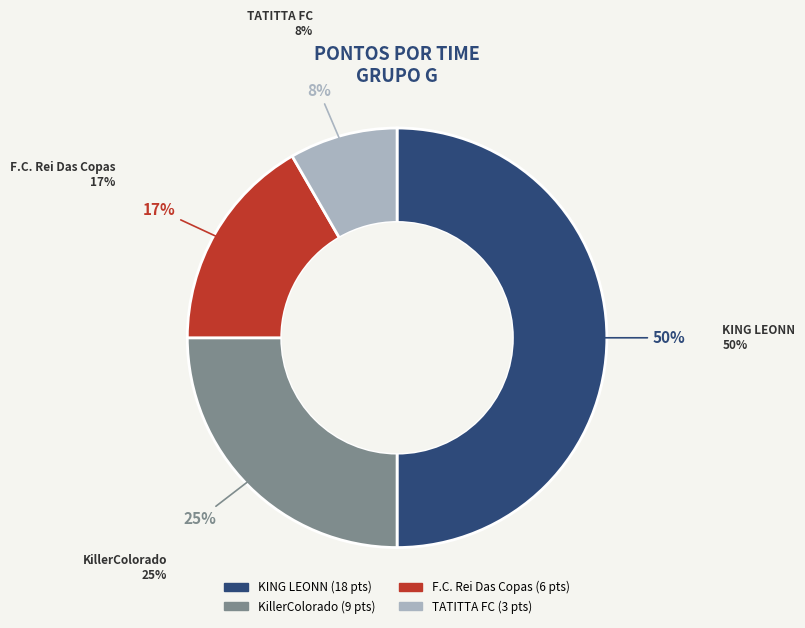

The F.C. Rei Das Copas slice represents 30% of the pie. True or false?

False